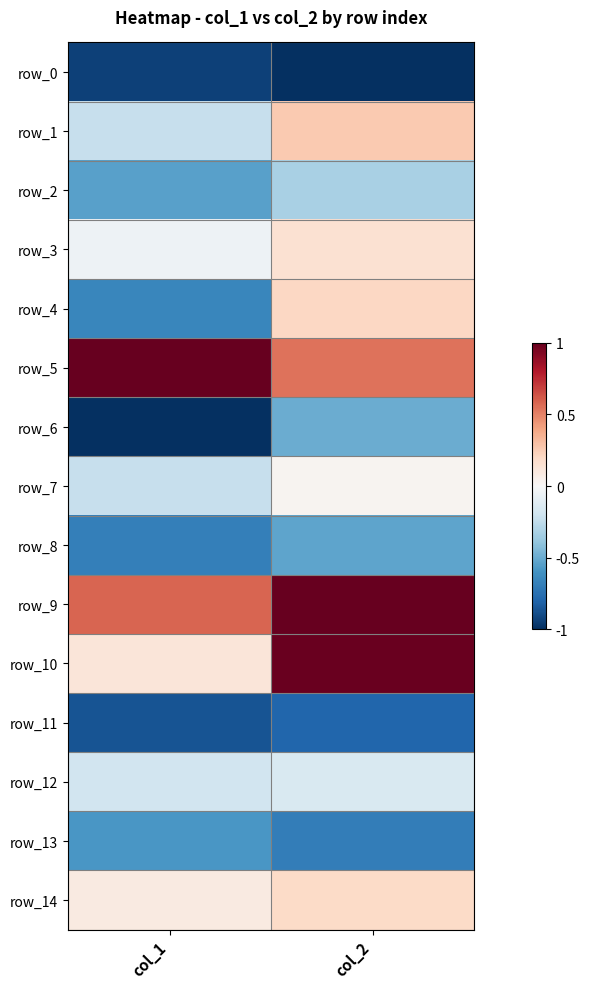

Rank the categories by row_9 value from highest to lowest.

col_2, col_1